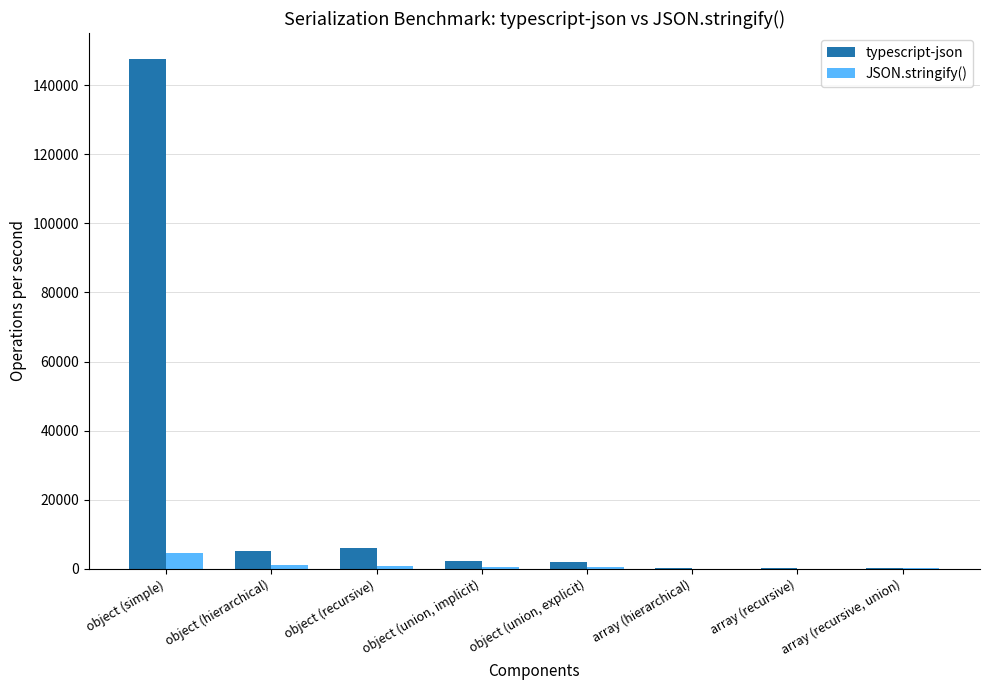

What is the total value across all series at object (union, explicit)?

2626.2